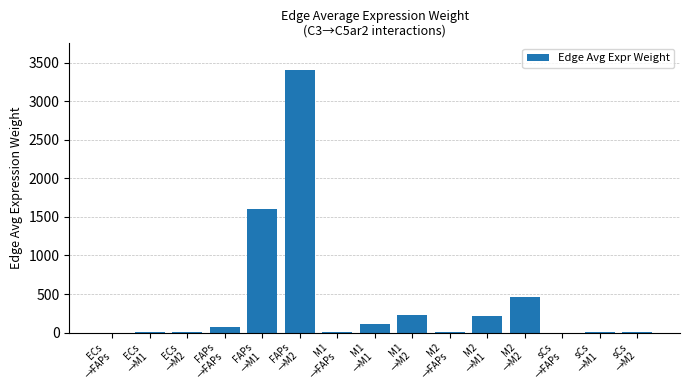

Read the value at M1
→FAPs.

4.9